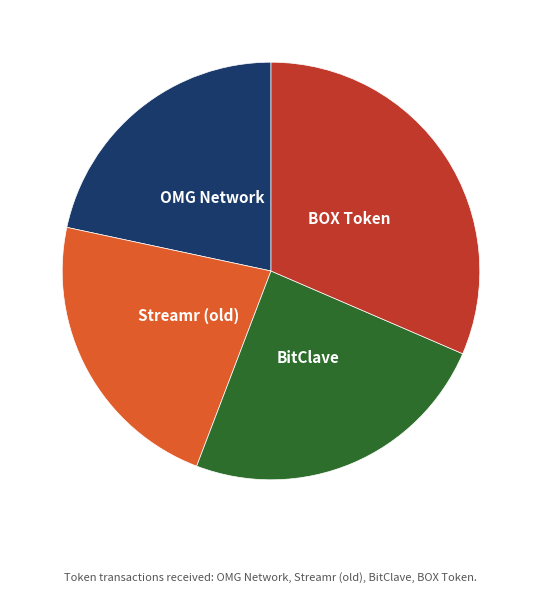

Is there any slice that represents more than half of the pie?

No